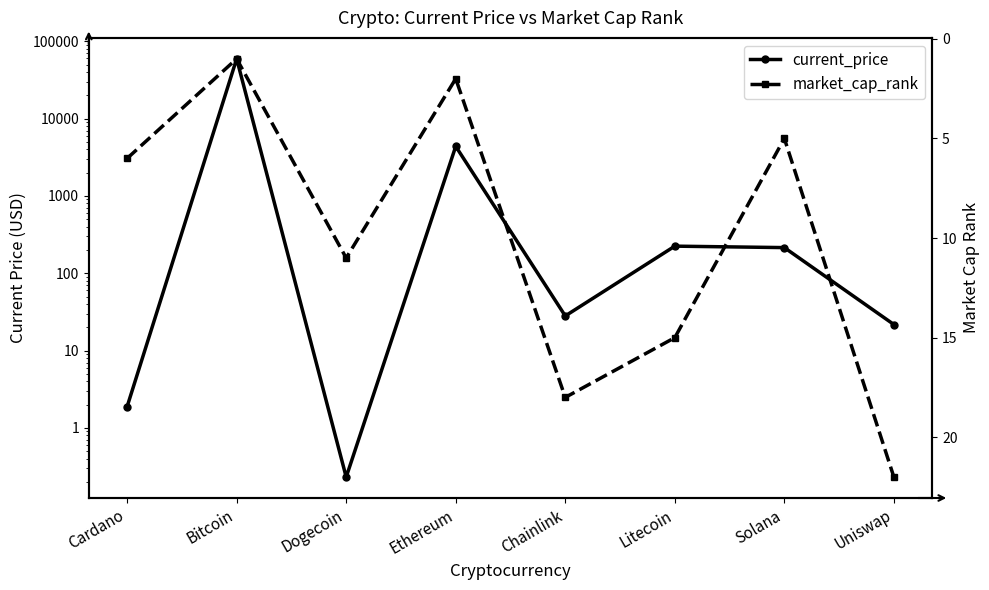

Does the chart display data point markers on the line(s)?

Yes